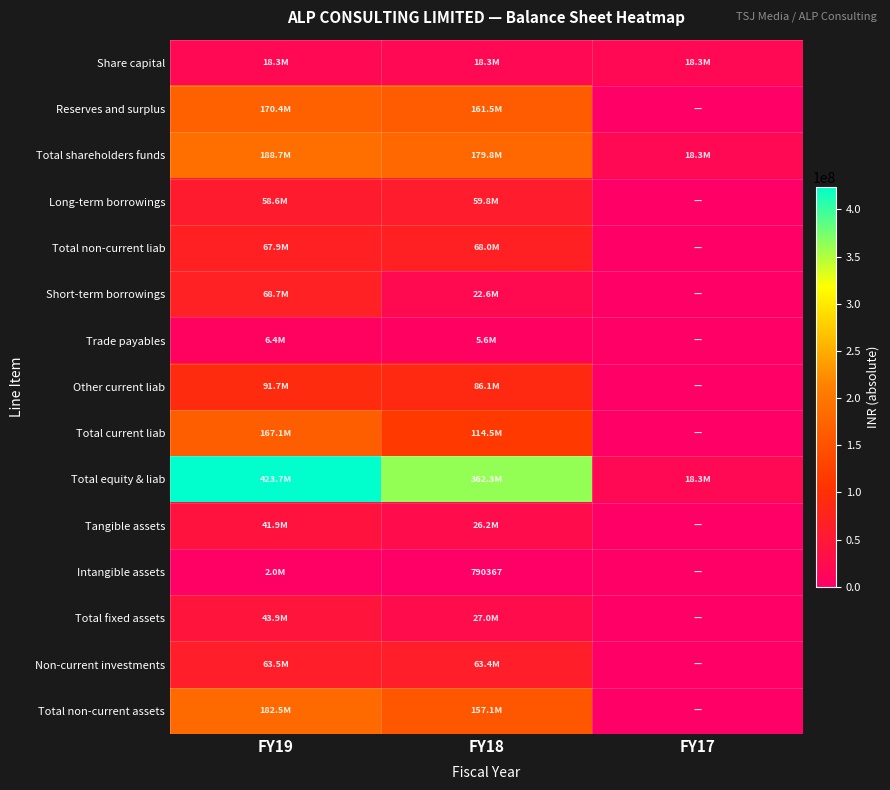

Between FY19 and FY17, which series saw the biggest shift?

Total equity & liab